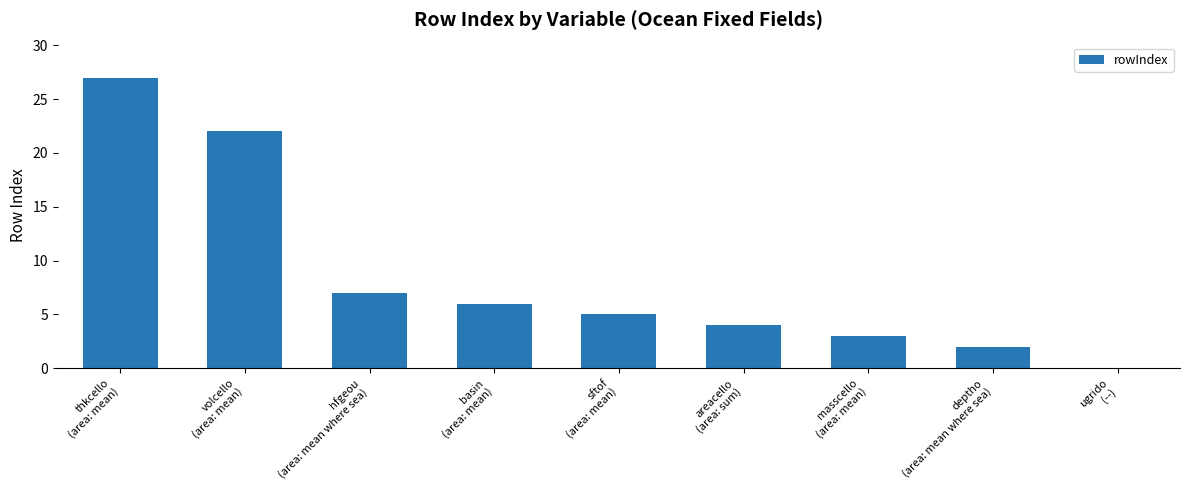

Reading left to right, extract all data points from this chart.

27	22	7	6	5	4	3	2	0